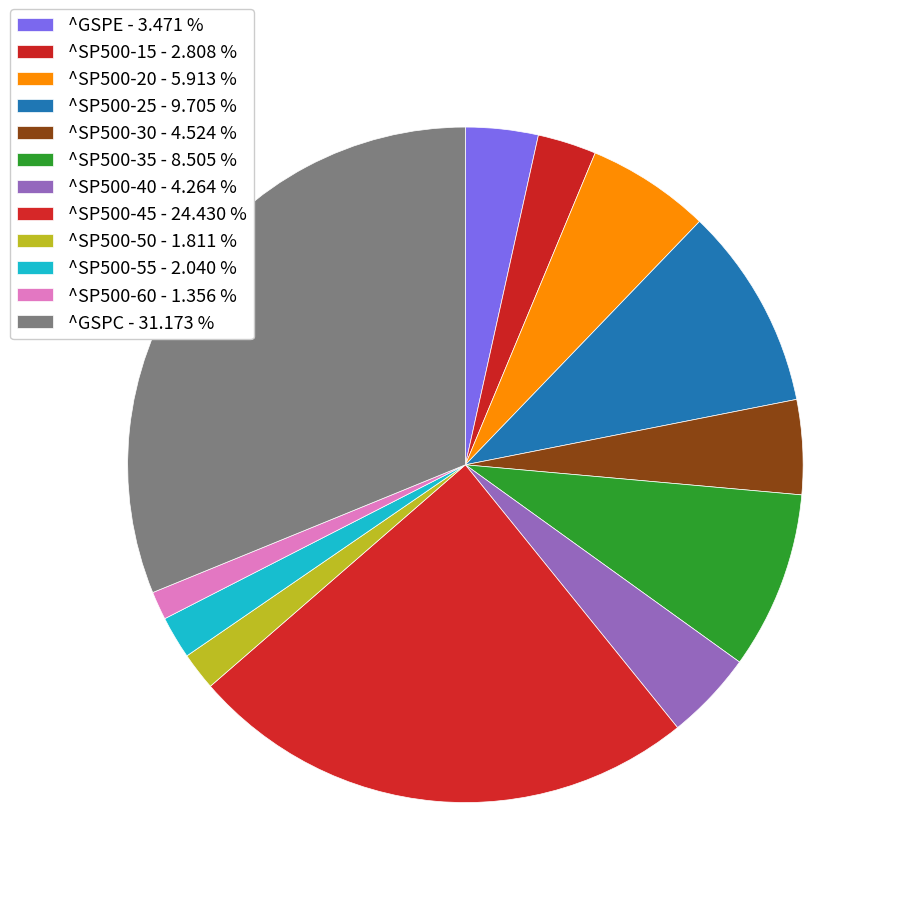

Rank the categories by value from lowest to highest.

^SP500-60, ^SP500-50, ^SP500-55, ^SP500-15, ^GSPE, ^SP500-40, ^SP500-30, ^SP500-20, ^SP500-35, ^SP500-25, ^SP500-45, ^GSPC